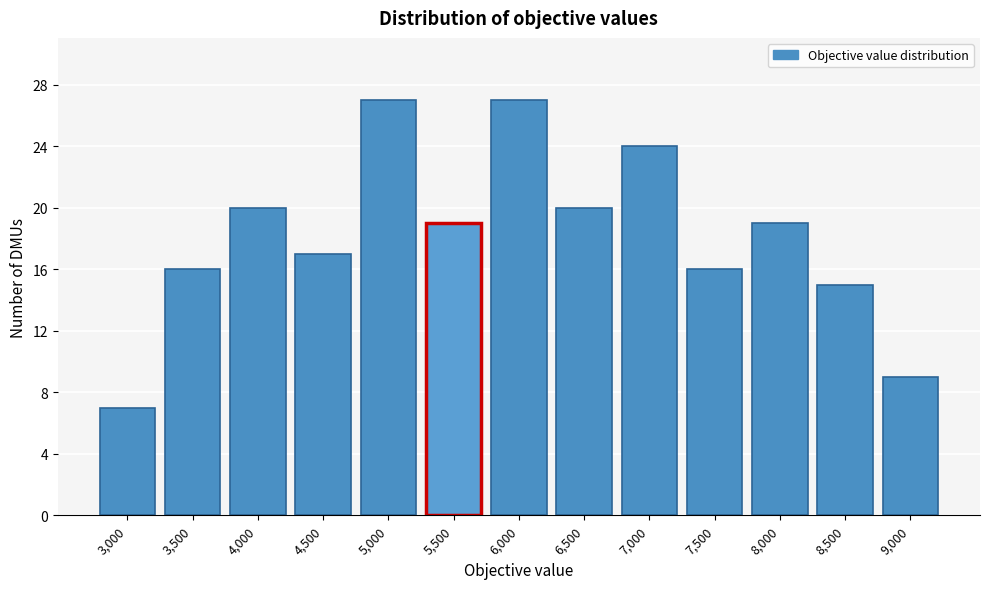

Reading left to right, transcribe all the data shown in this chart.

3,000=7	3,500=16	4,000=20	4,500=17	5,000=27	5,500=19	6,000=27	6,500=20	7,000=24	7,500=16	8,000=19	8,500=15	9,000=9